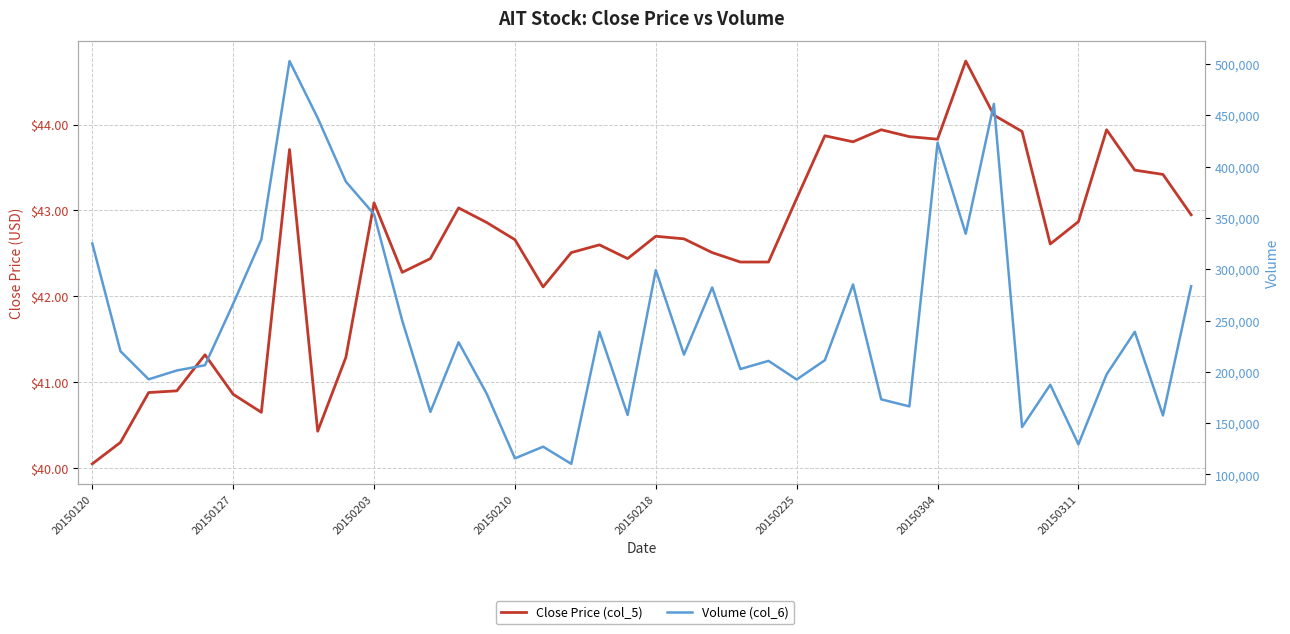

What is the total value across all series at 27?

285179.8